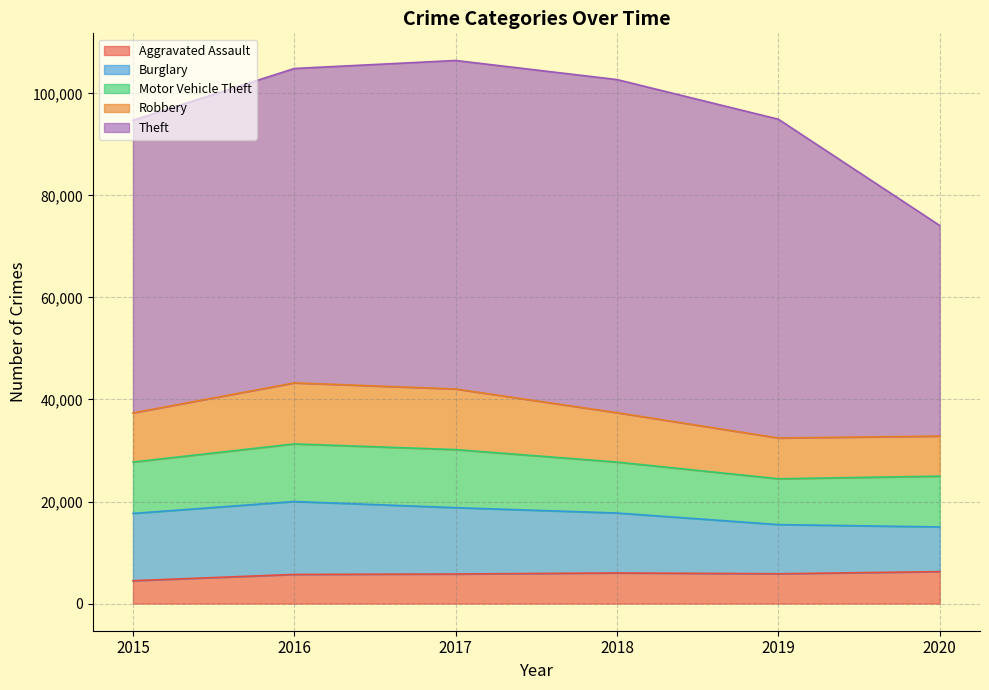

True or false: Motor Vehicle Theft and Aggravated Assault cross at least once.

False